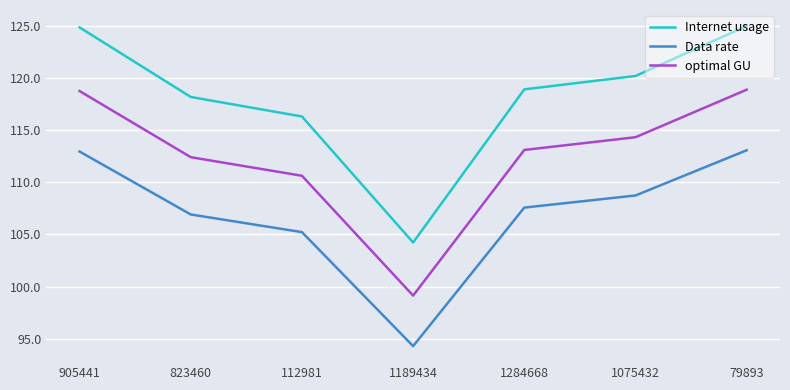

What is the difference between the maximum and minimum values in the Internet usage series?

20.7